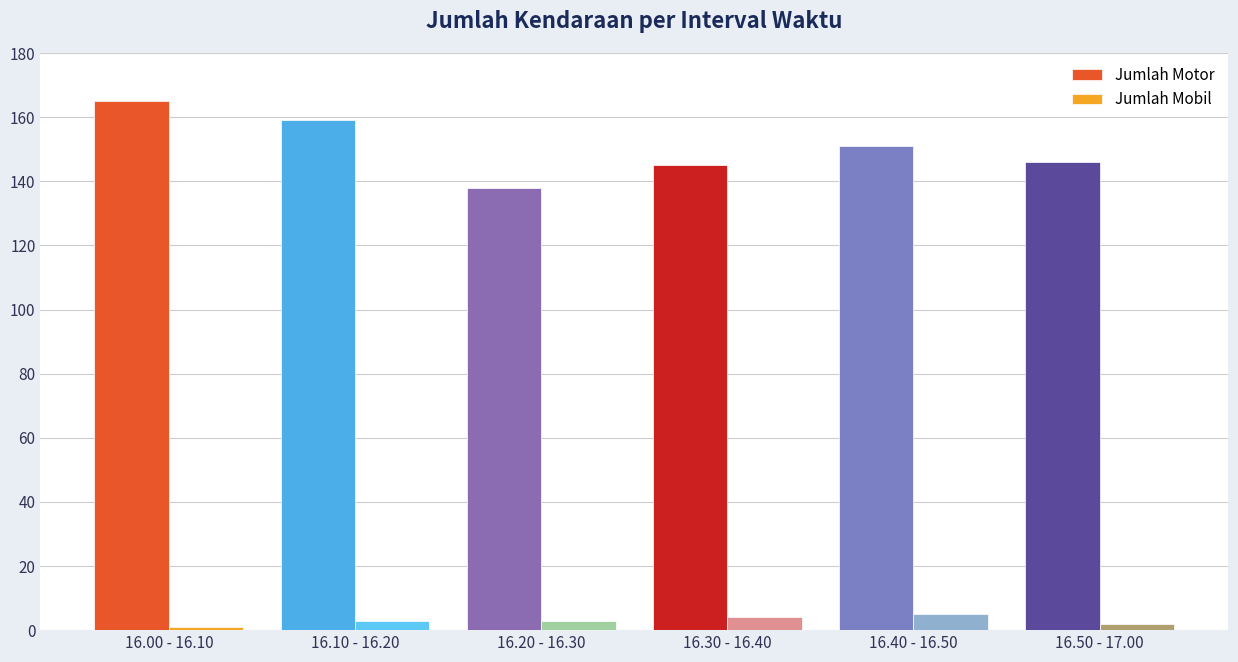

List the series in order of their peak value, lowest first.

Jumlah Mobil, Jumlah Motor